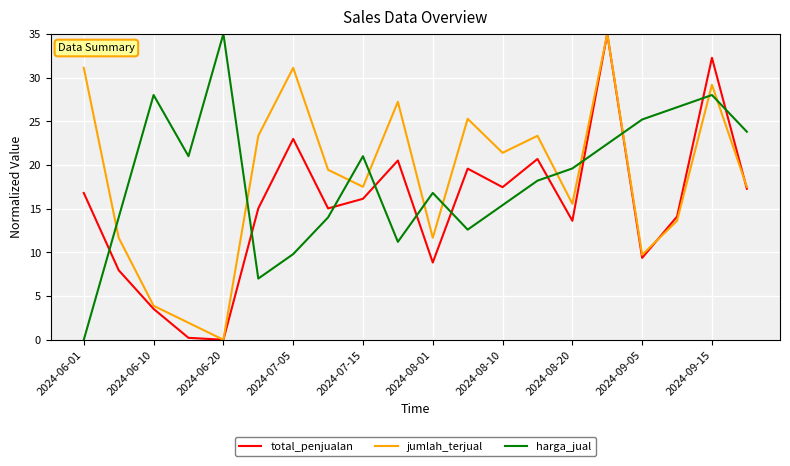

After their last crossing, which series has the higher values: harga_jual or jumlah_terjual?

harga_jual